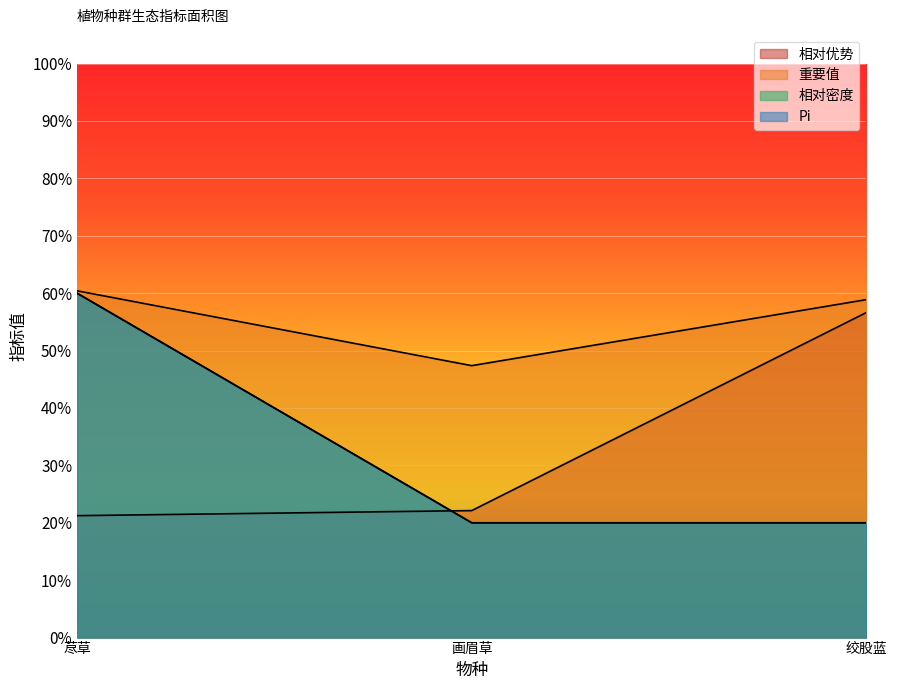

Which series has the largest range (max minus min)?

相对密度